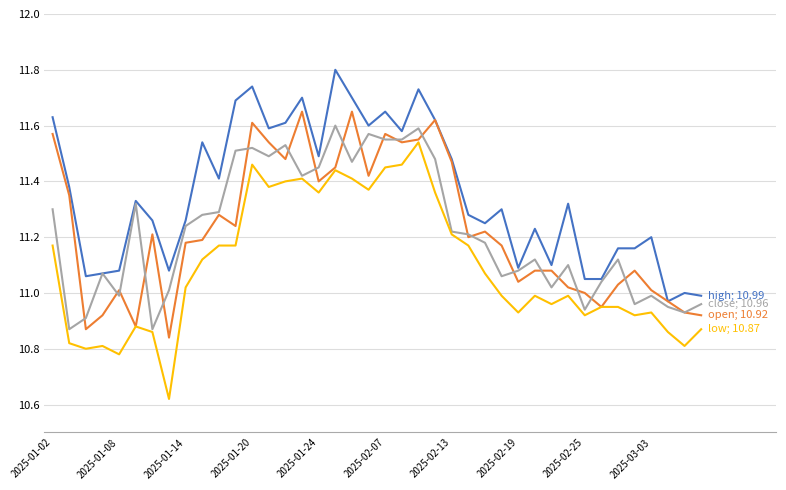

What is the maximum value shown in the chart?

11.8